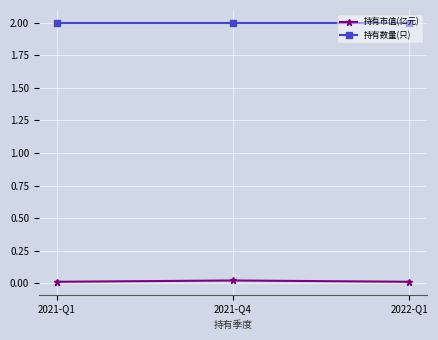

List the series in order of their overall mean, lowest first.

持有市值(亿元), 持有数量(只)